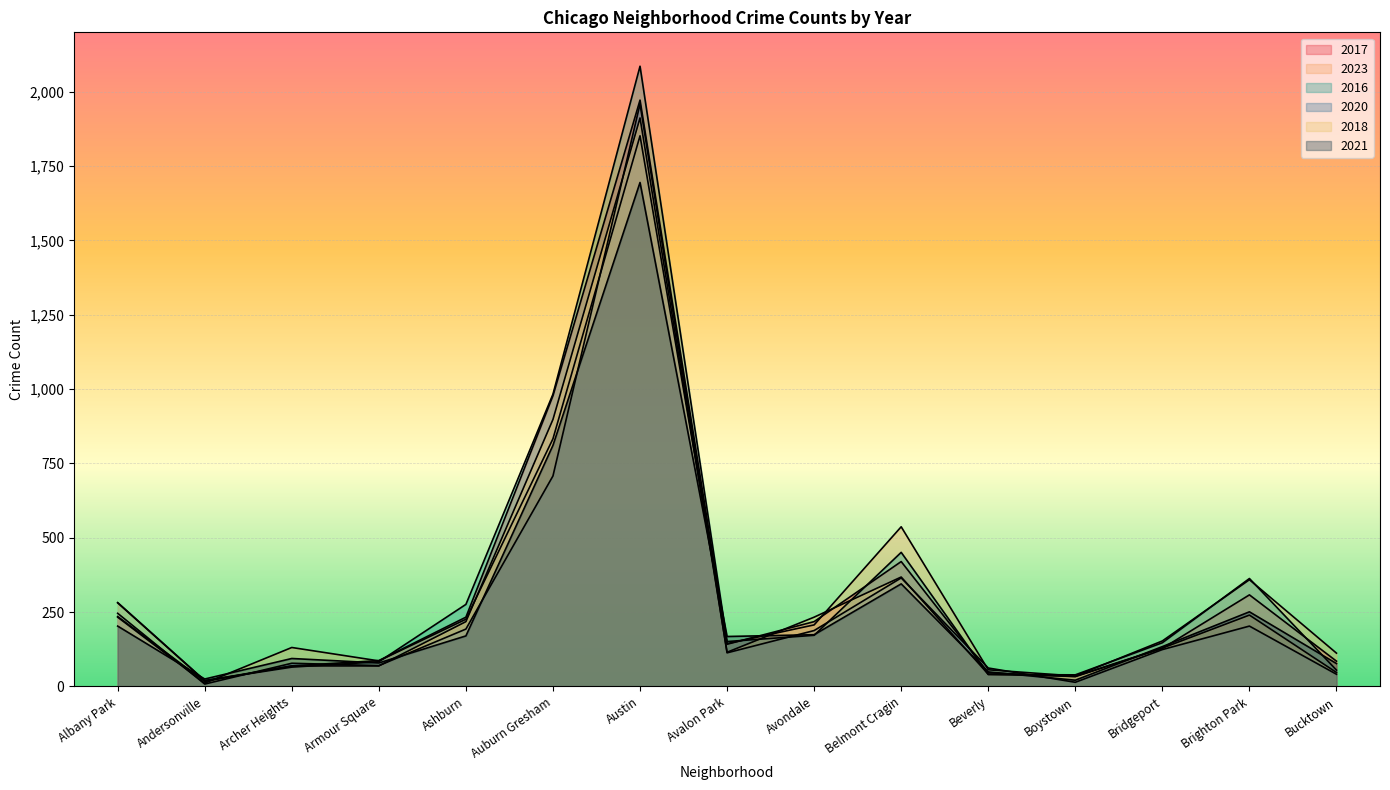

What is the value of the 2020 point at the 2nd from the left?

8